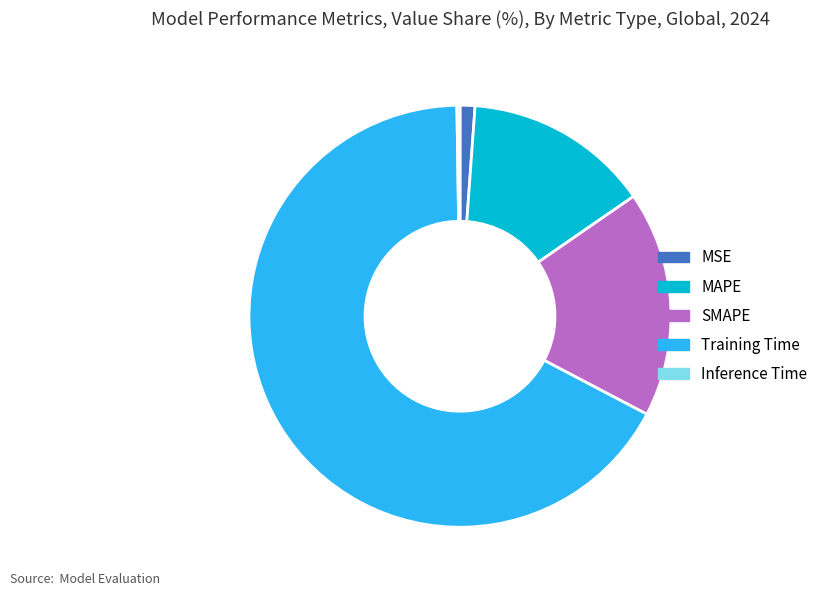

Does SMAPE represent more than half of the total?

No